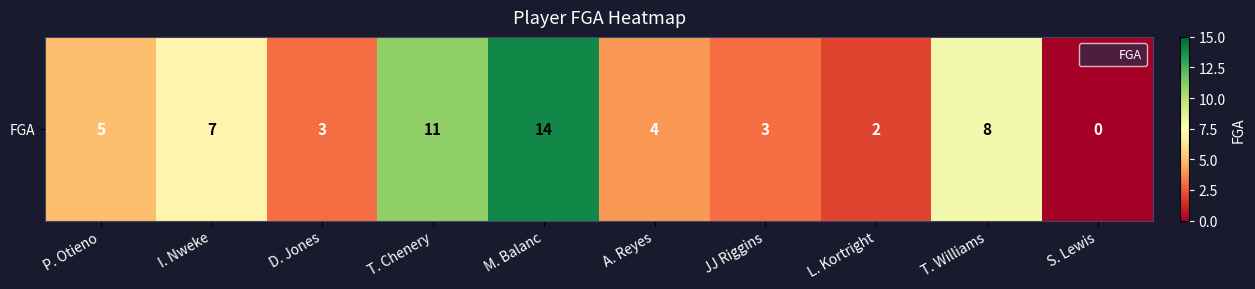

Approximately how many times larger is the value at D. Jones compared to M. Balanc?

0.2